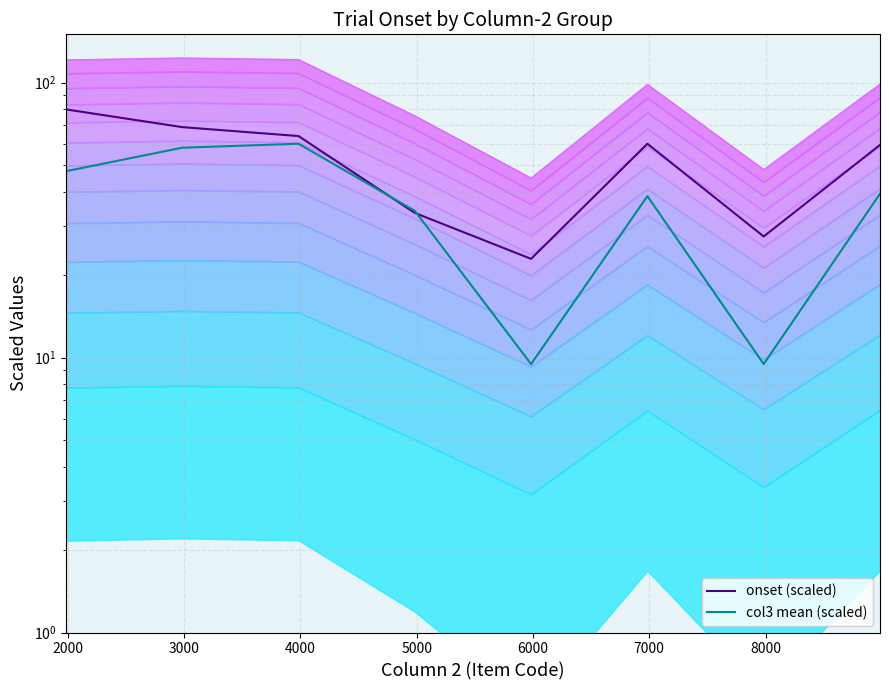

How many intersections are there between col3 mean (scaled) and onset (scaled)?

2